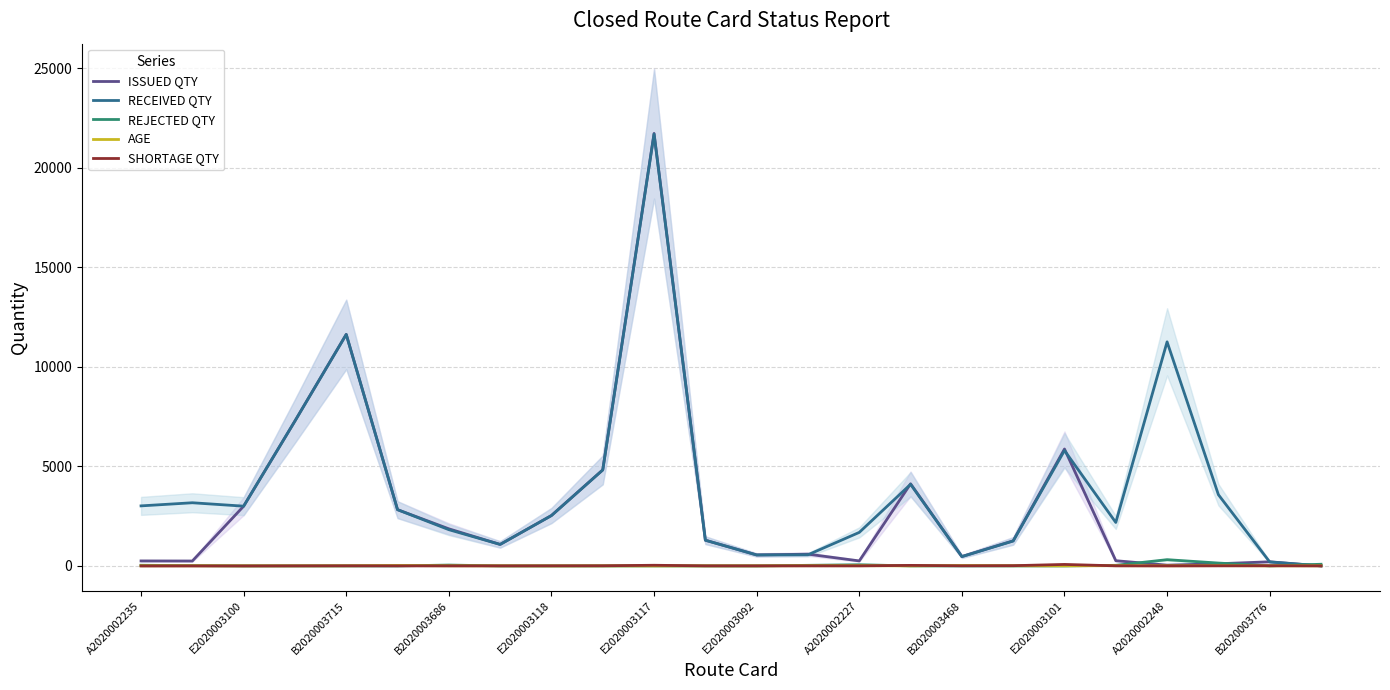

What is the maximum value for REJECTED QTY?

313.0